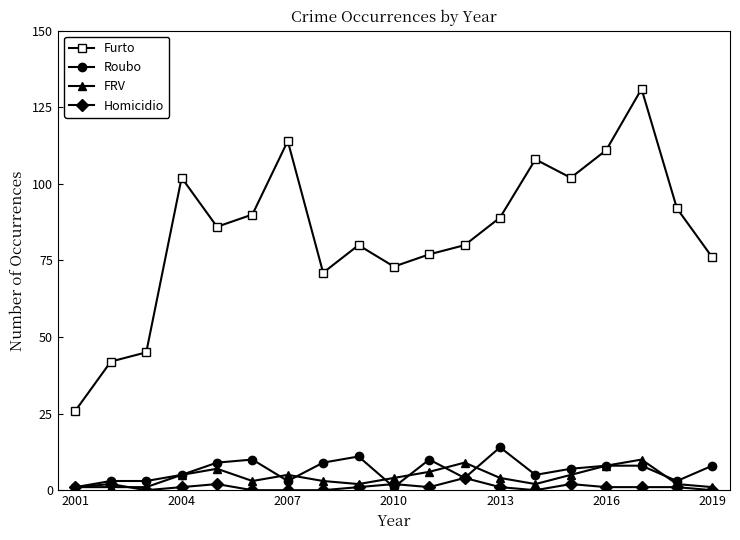

What is the greatest value displayed?

131